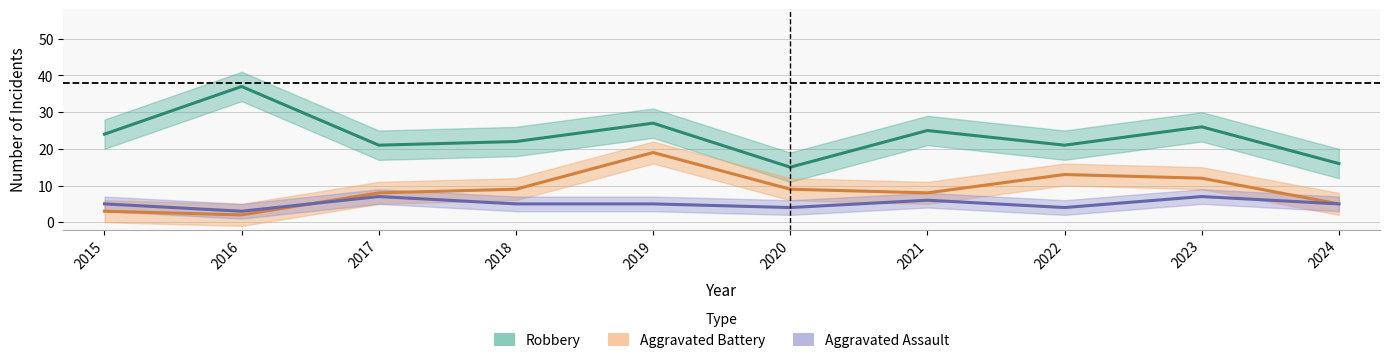

List the series in order of their peak value, lowest first.

Aggravated Assault, Aggravated Battery, Robbery